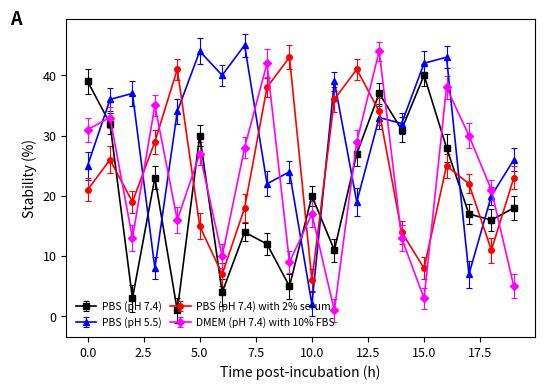

Which series ends up on top after the final intersection of DMEM (pH 7.4) with 10% FBS and PBS (pH 7.4)?

PBS (pH 7.4)